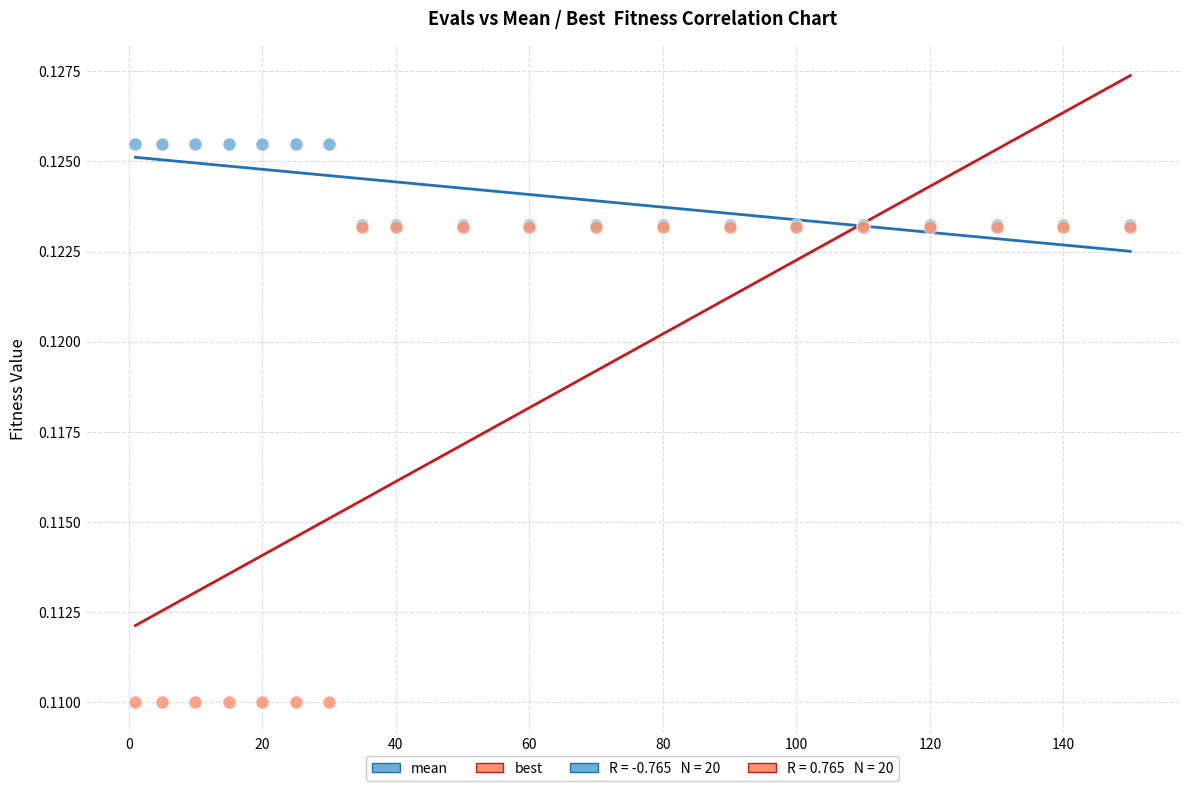

Which series has the widest spread of Y values?

best